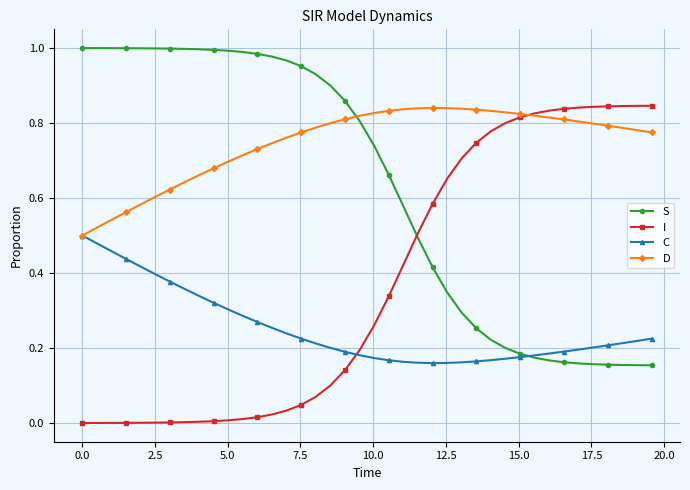

Which series has the largest total across all categories?

D